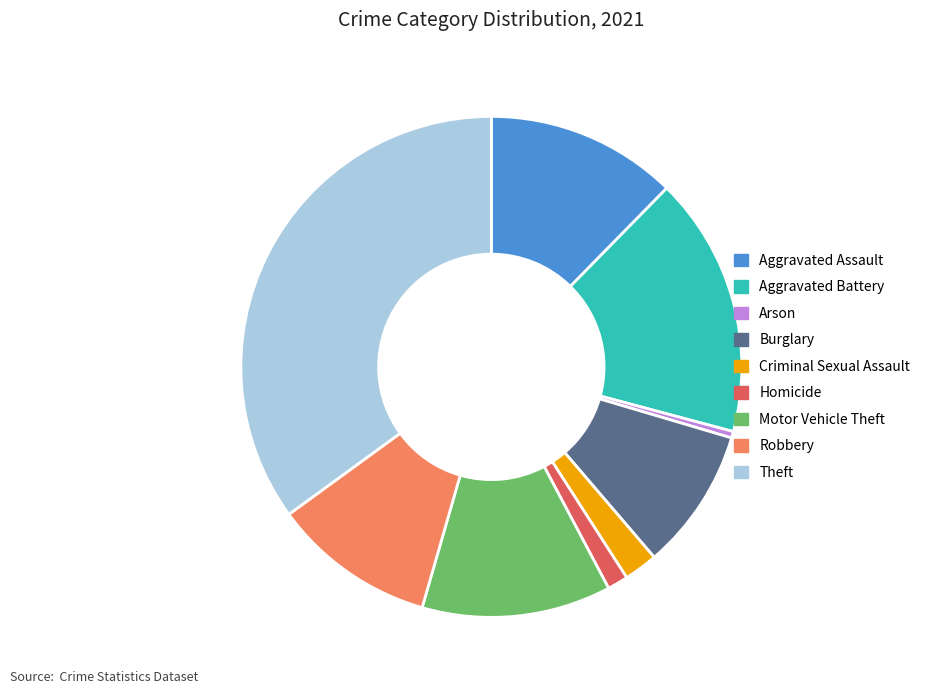

Combined, do Aggravated Battery and Robbery account for over 50%?

No